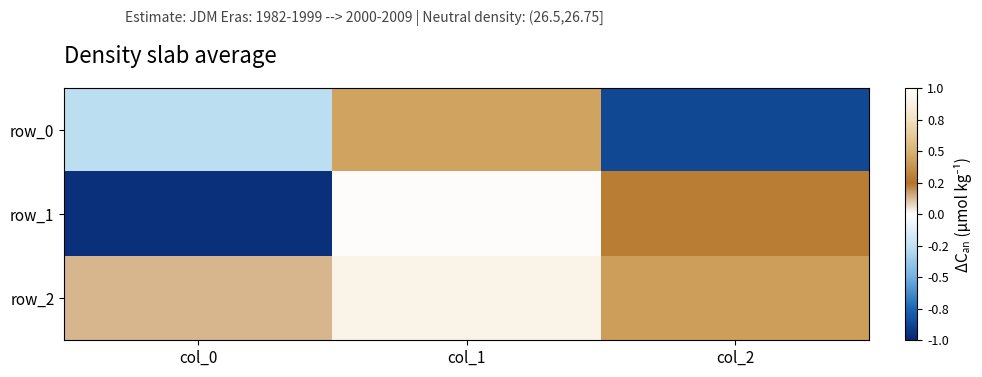

Reading left to right, transcribe all the data shown in this chart.

row_0: col_0=-0.3	col_1=0.4	col_2=-0.9
row_1: col_0=-1.0	col_1=0.0	col_2=0.3
row_2: col_0=0.1	col_1=0.9	col_2=0.4